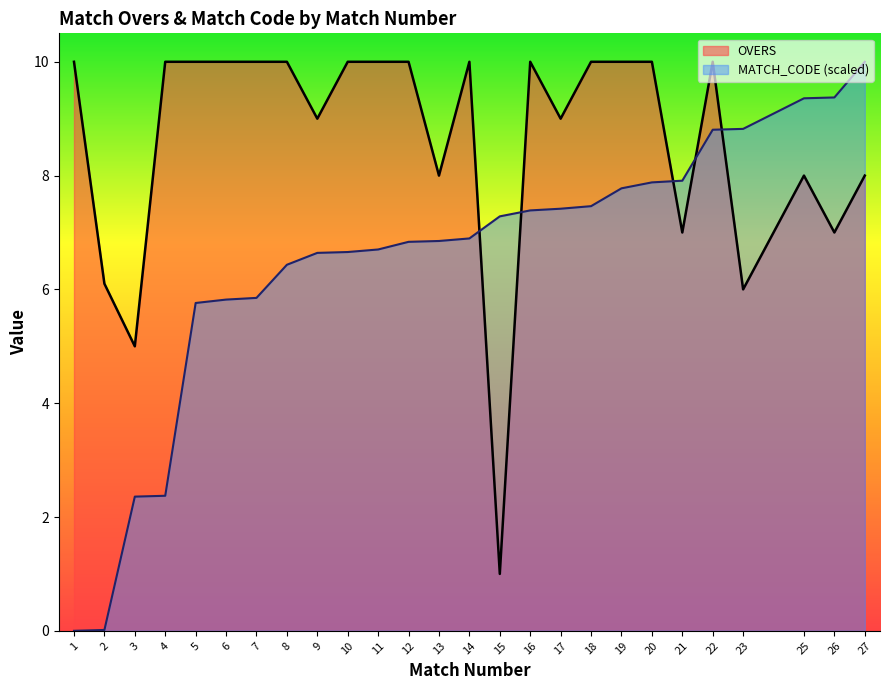

Does the chart display data point markers on the line(s)?

No